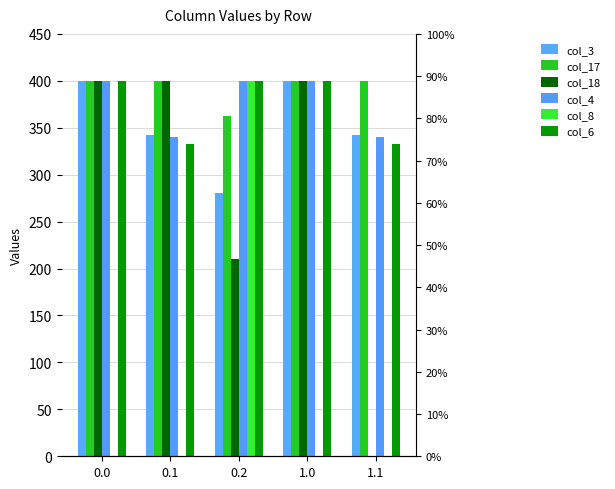

True or false: col_17 has a value of 130.2 at 0.0.

False